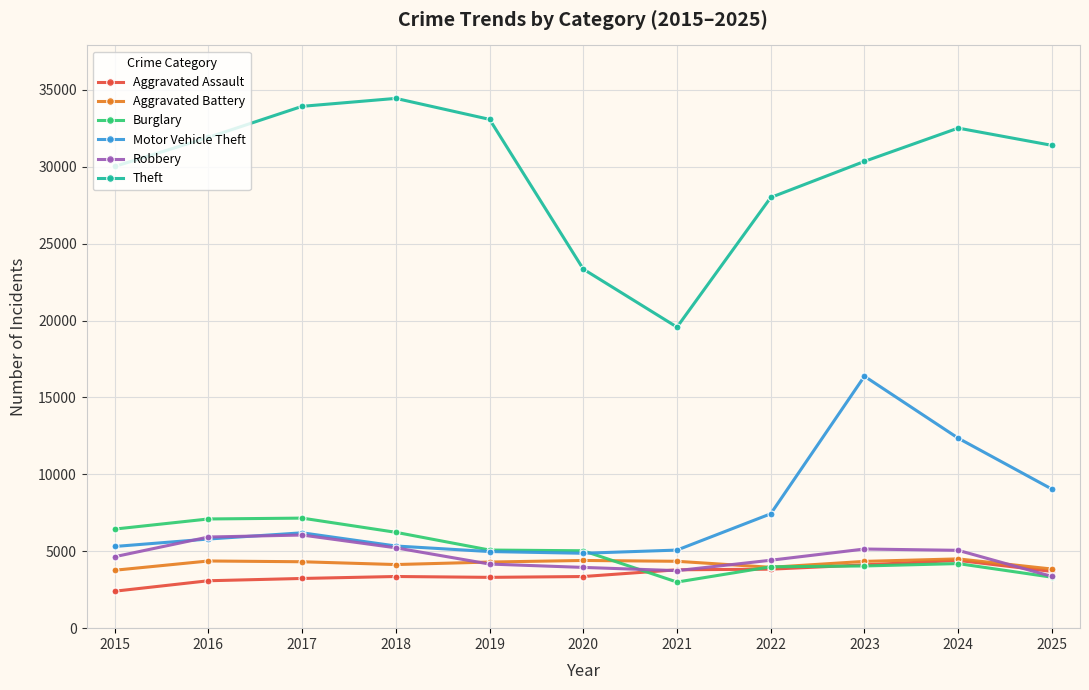

What is the value of the Theft point at the 2nd from the left?

31910